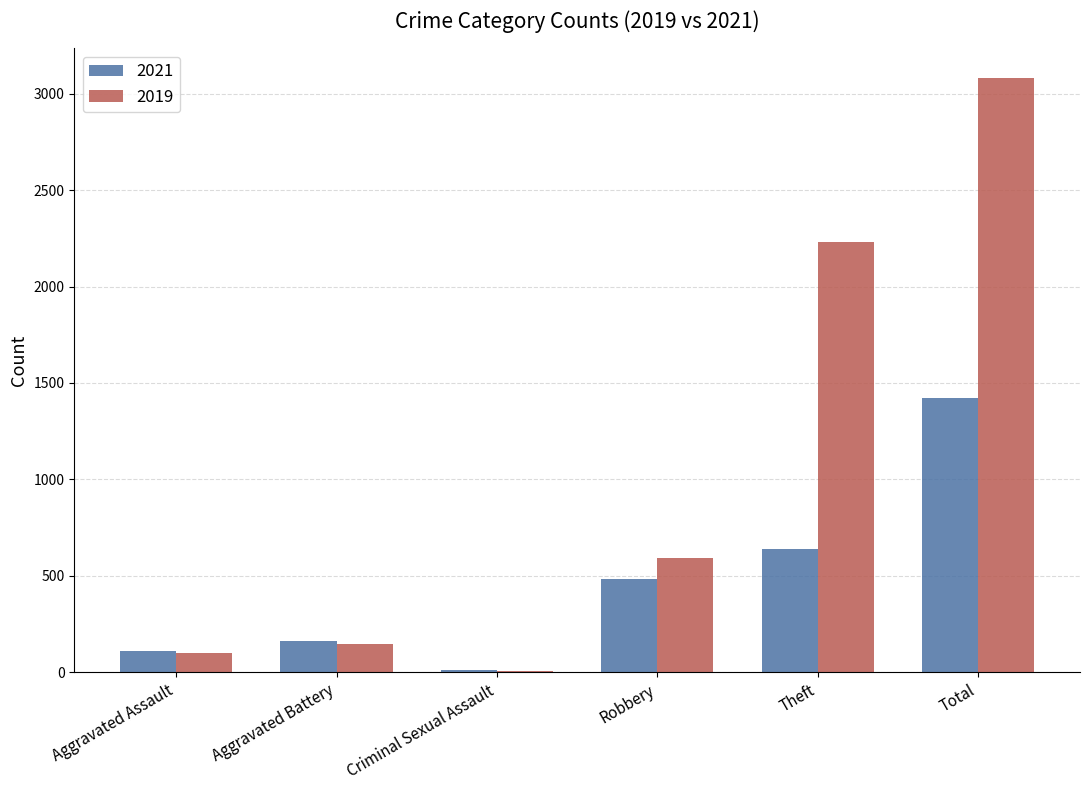

What is the sum of the 2021 values at Aggravated Assault and Total?

1531